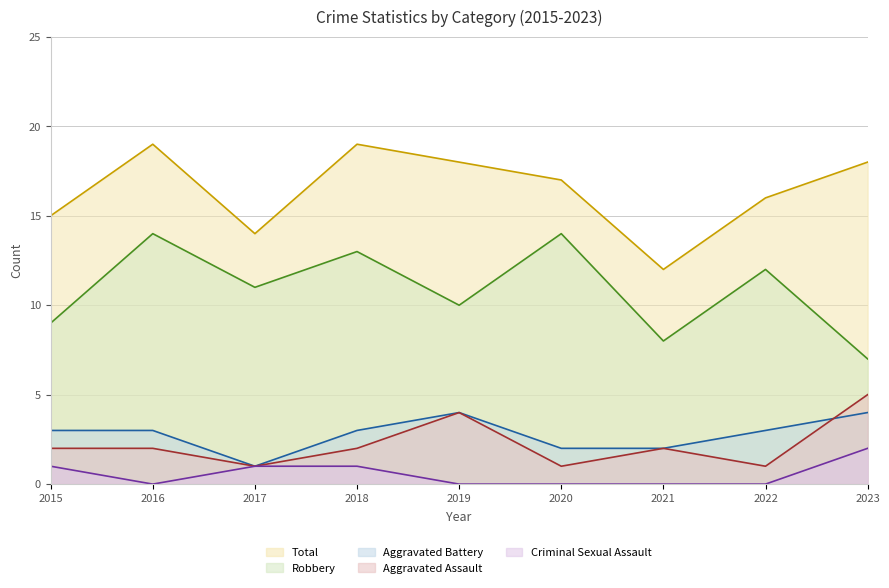

Is the value of Robbery at 2015 greater than the value of Aggravated Battery at 2019?

Yes